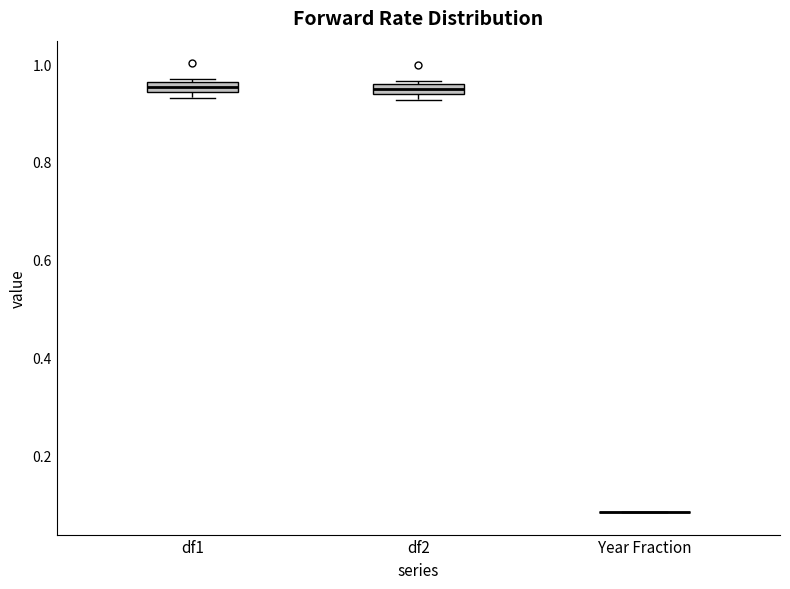

Where is the lower edge of the box for df2 on the y-axis? The values are not printed on the chart, so give them approximately, as read against the axis.

0.94